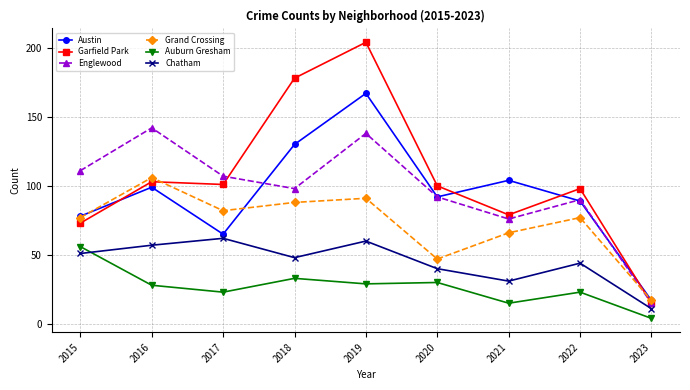

Reading right to left, what are all the values shown in this chart?

Austin: 2023=17	2022=89	2021=104	2020=92	2019=167	2018=130	2017=65	2016=99	2015=78
Garfield Park: 2023=15	2022=98	2021=79	2020=100	2019=204	2018=178	2017=101	2016=103	2015=73
Englewood: 2023=15	2022=90	2021=76	2020=92	2019=138	2018=98	2017=107	2016=142	2015=111
Grand Crossing: 2023=17	2022=77	2021=66	2020=47	2019=91	2018=88	2017=82	2016=106	2015=77
Auburn Gresham: 2023=4	2022=23	2021=15	2020=30	2019=29	2018=33	2017=23	2016=28	2015=56
Chatham: 2023=11	2022=44	2021=31	2020=40	2019=60	2018=48	2017=62	2016=57	2015=51